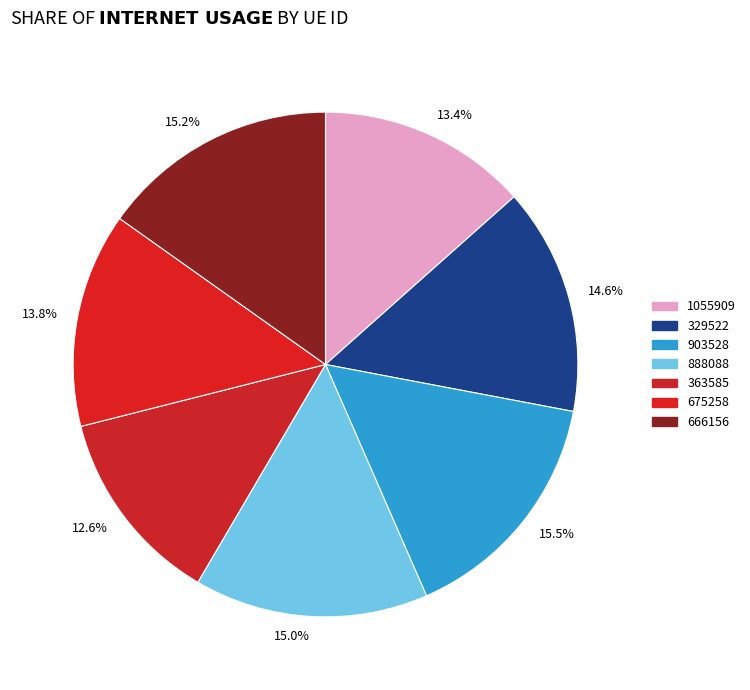

The 363585 slice represents 13% of the pie. True or false?

True